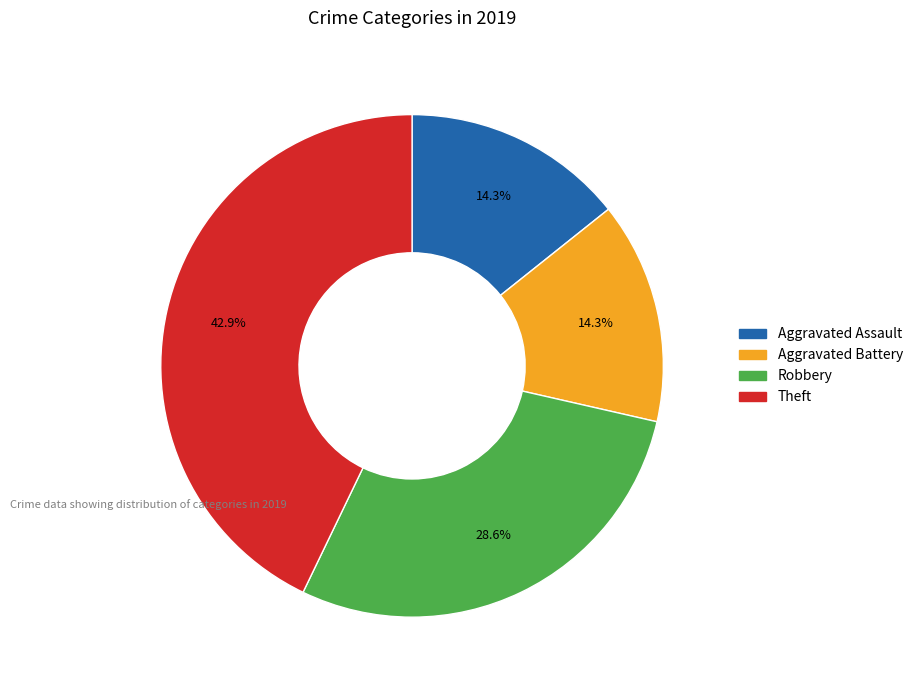

How many slices are in this pie chart?

4